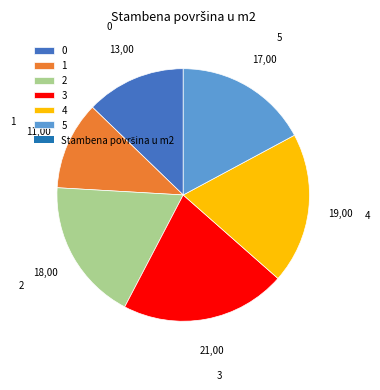

The 5 slice represents 31% of the pie. True or false?

False